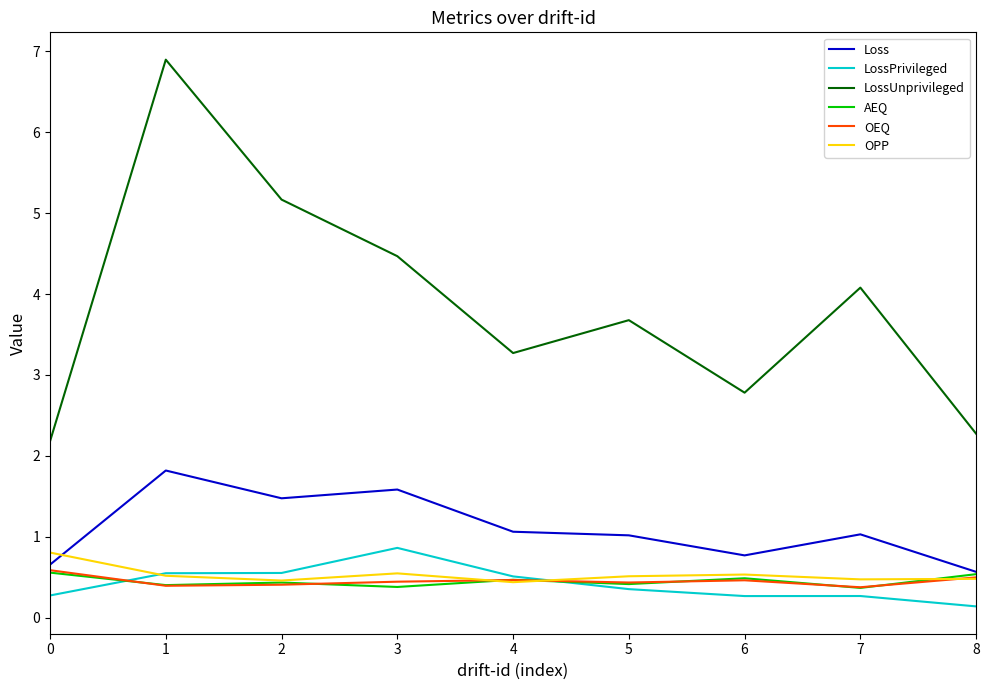

True or false: LossUnprivileged and OPP intersect in this chart.

False